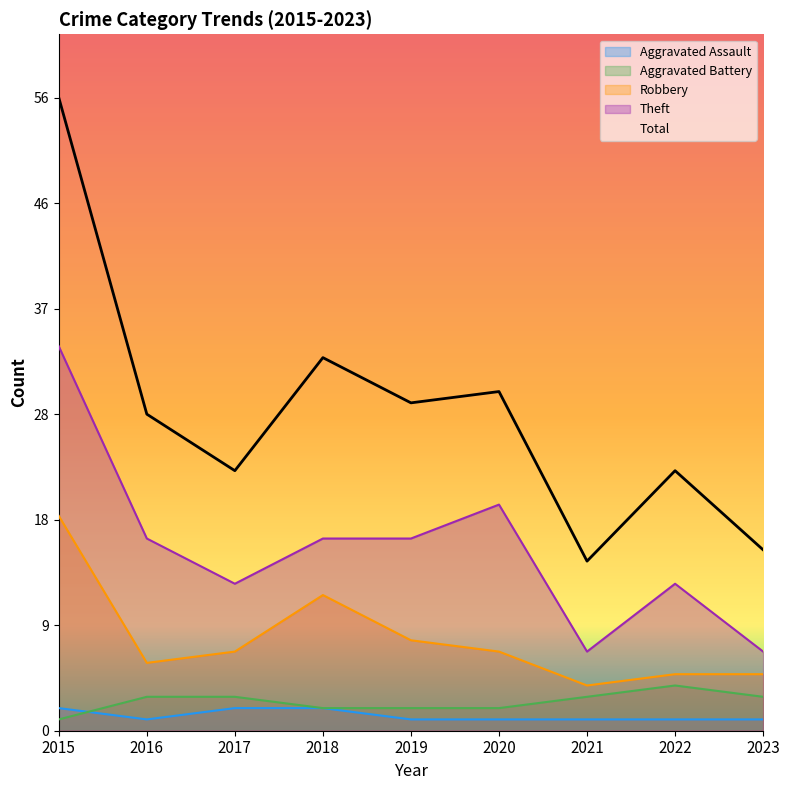

True or false: Aggravated Assault has more than 1 points higher than both neighbors.

False